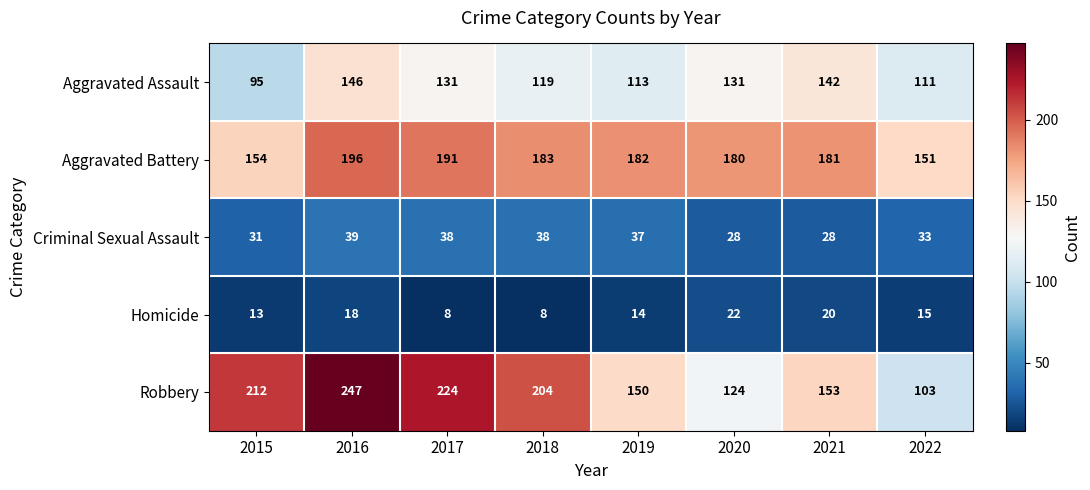

Which series has the widest spread of values?

Robbery